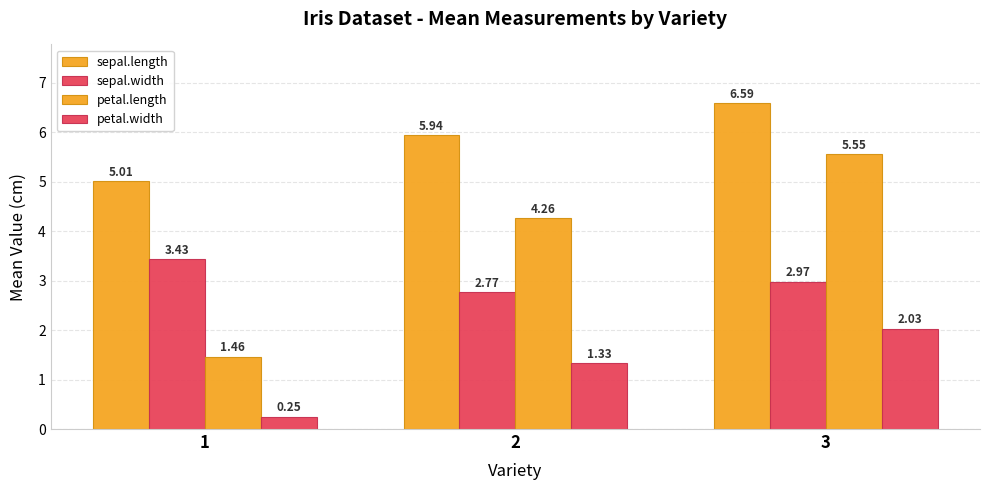

What is the value of the sepal.length bar at the 3rd from the left?

6.6